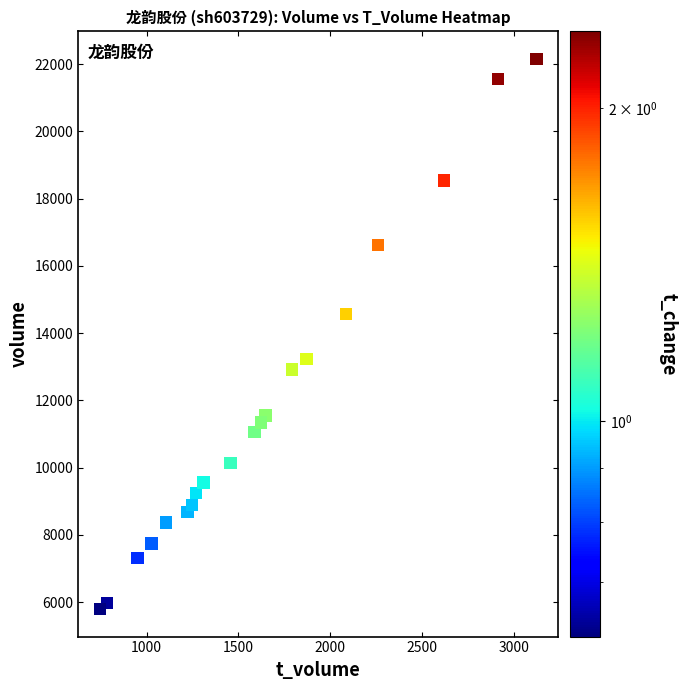

What is the range of Y values (max minus min)?

16357